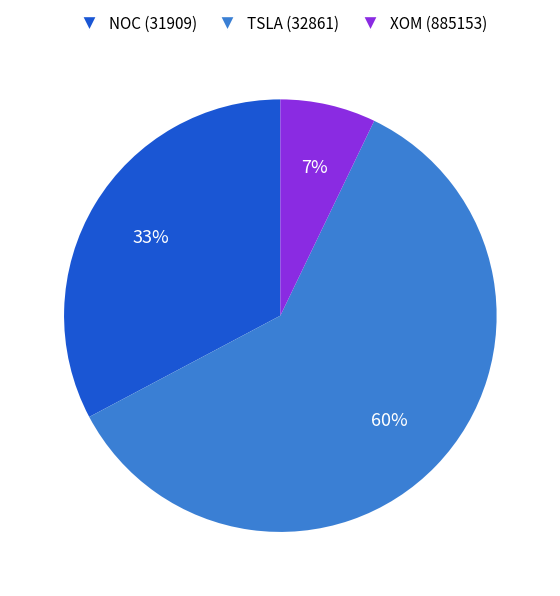

Which slice is the largest?

TSLA (32861)